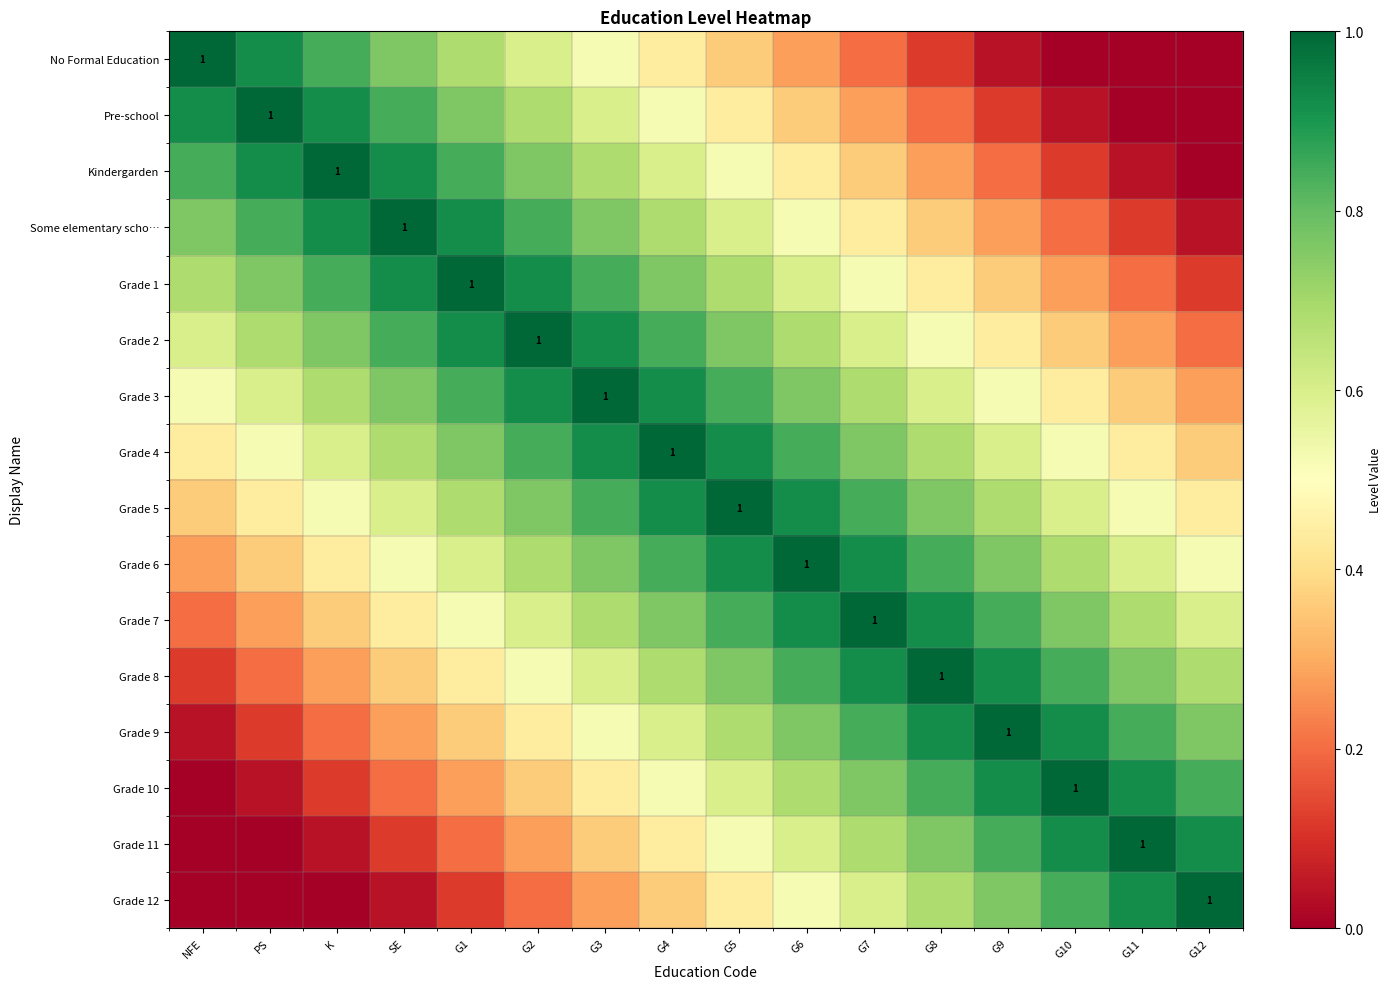

True or false: Grade 5 has a value of 1.0 at G5.

True